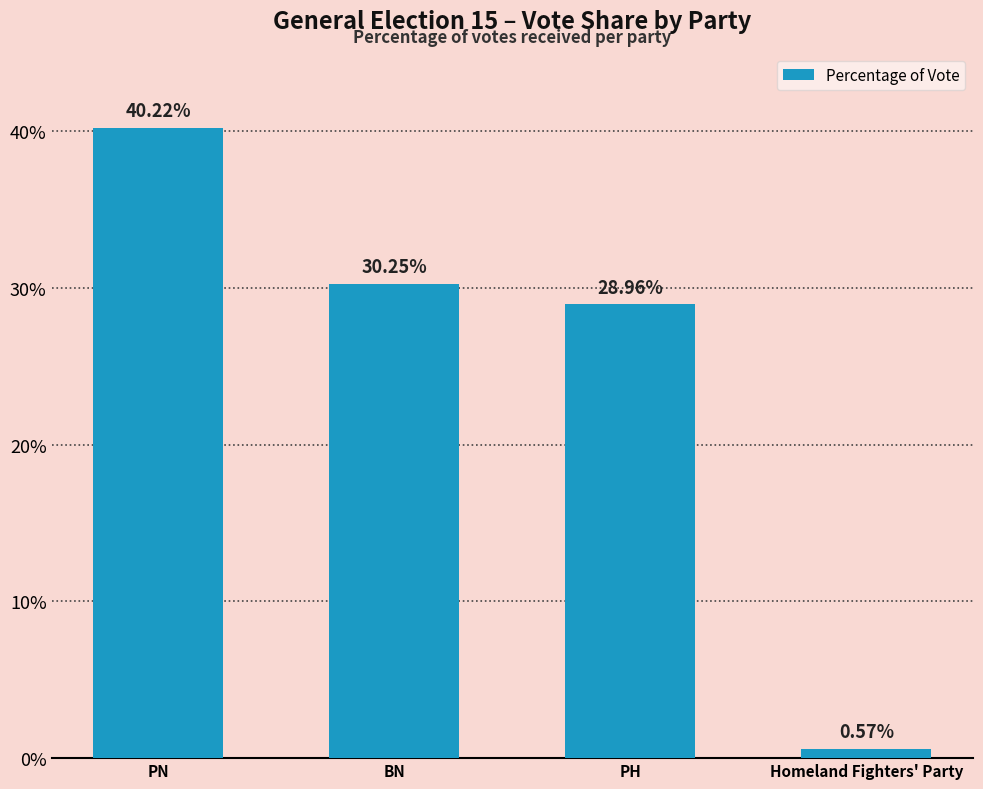

What position from the left is PN?

1